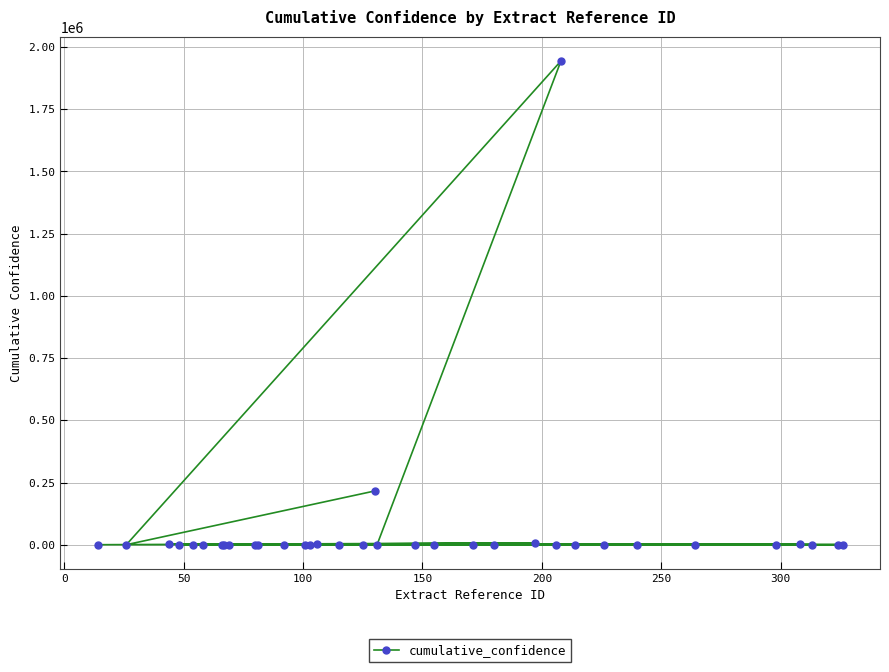

What is the greatest value displayed?

1944166.6